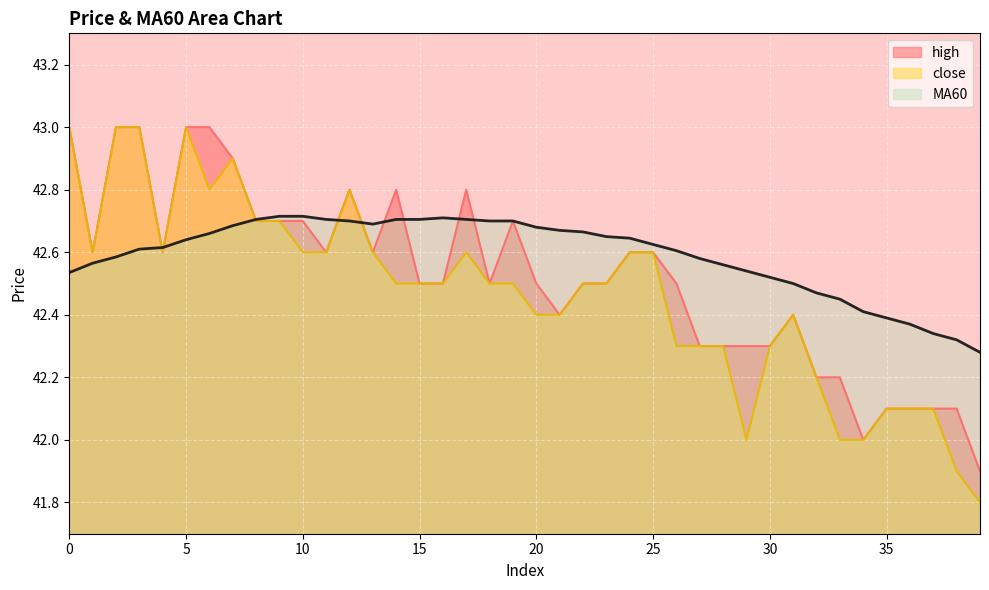

Where is the first local minimum for close?

1